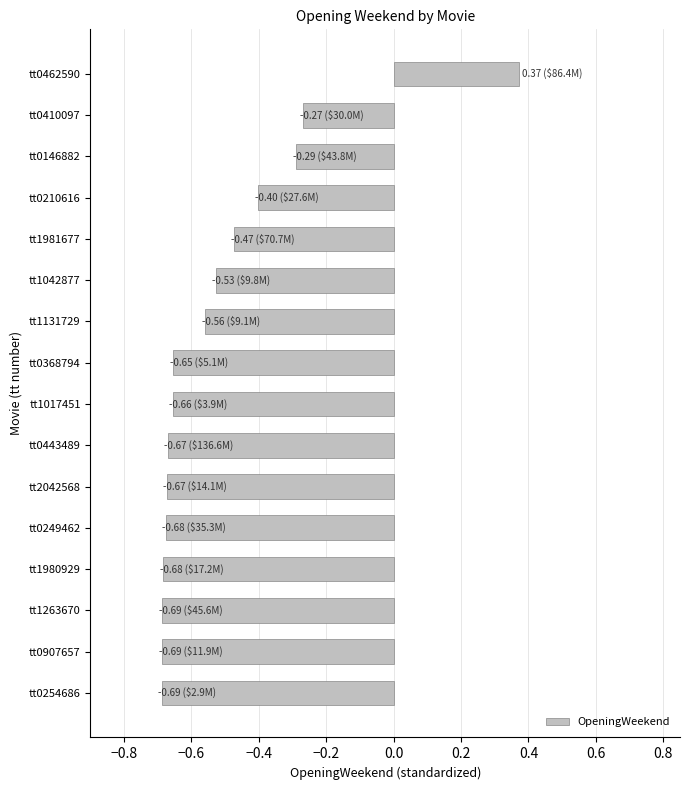

True or false: the data shows -0.1 at tt0443489.

False